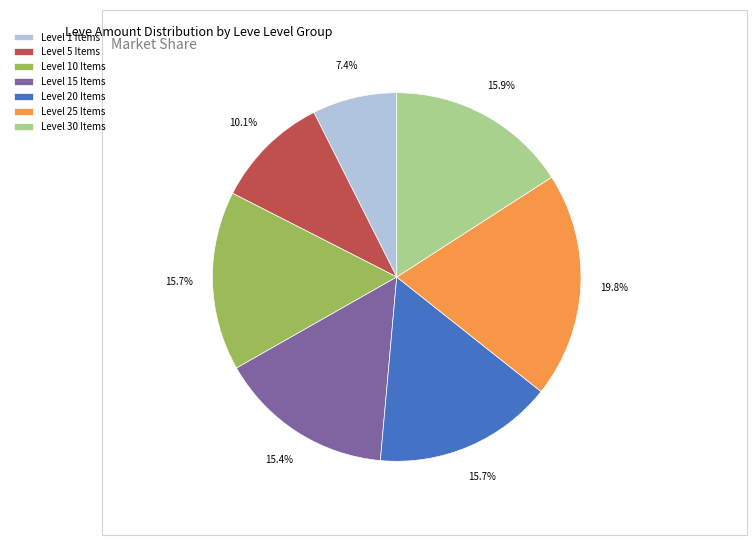

Count the number of slices in the pie.

7